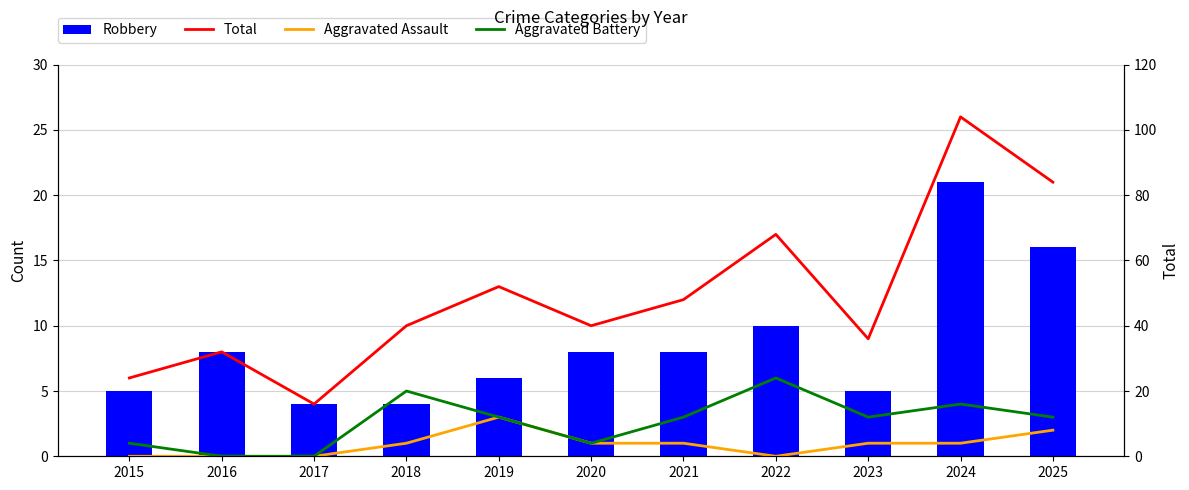

Reading right to left, what are all the values shown in this chart?

Robbery: 16	21	5	10	8	8	6	4	4	8	5
Total: 84	104	36	68	48	40	52	40	16	32	24
Aggravated Assault: 8	4	4	0	4	4	12	4	0	0	0
Aggravated Battery: 12	16	12	24	12	4	12	20	0	0	4